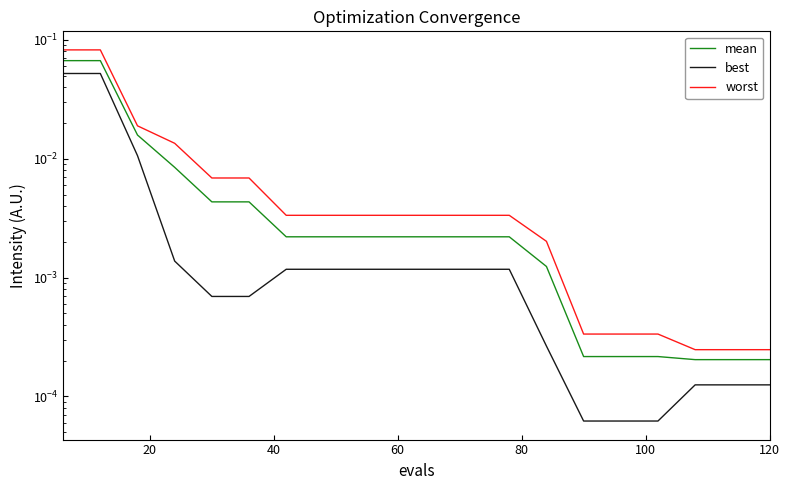

Which series has the largest total across all categories?

worst